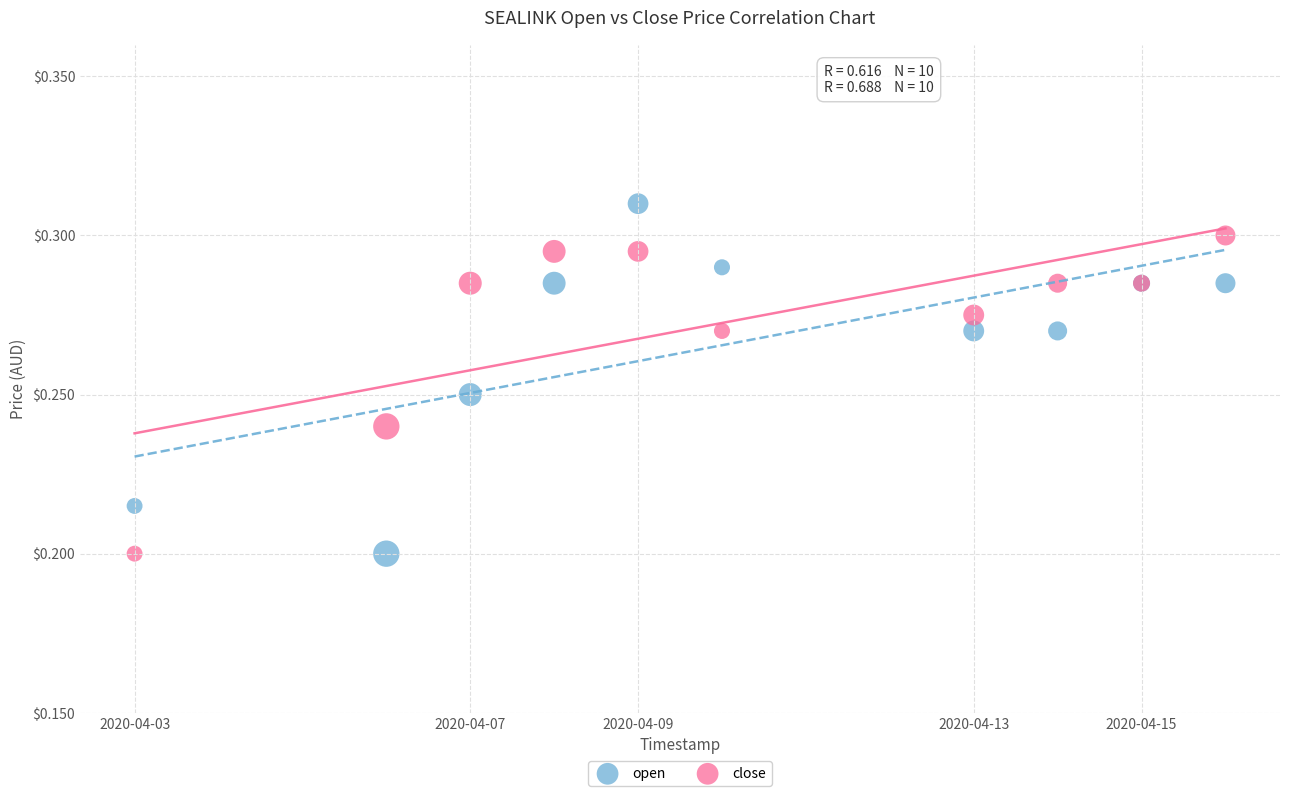

What are all the series names shown in the legend?

open, close